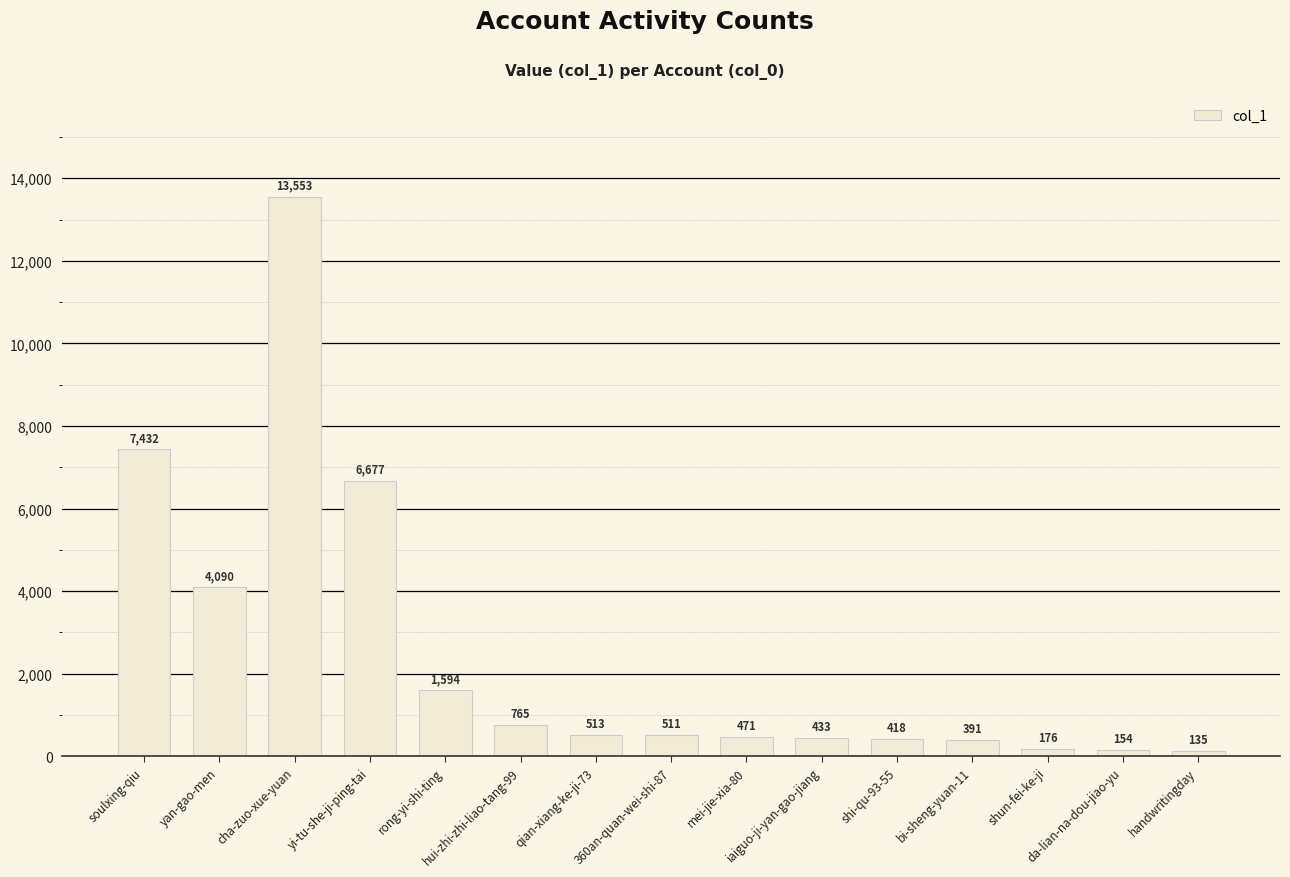

Is it true that the value at cha-zuo-xue-yuan is 13553?

True